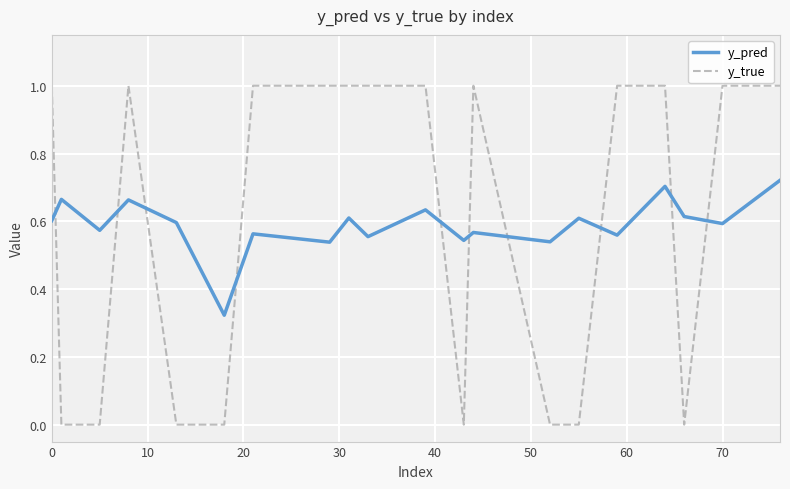

How many series are shown in this chart?

2